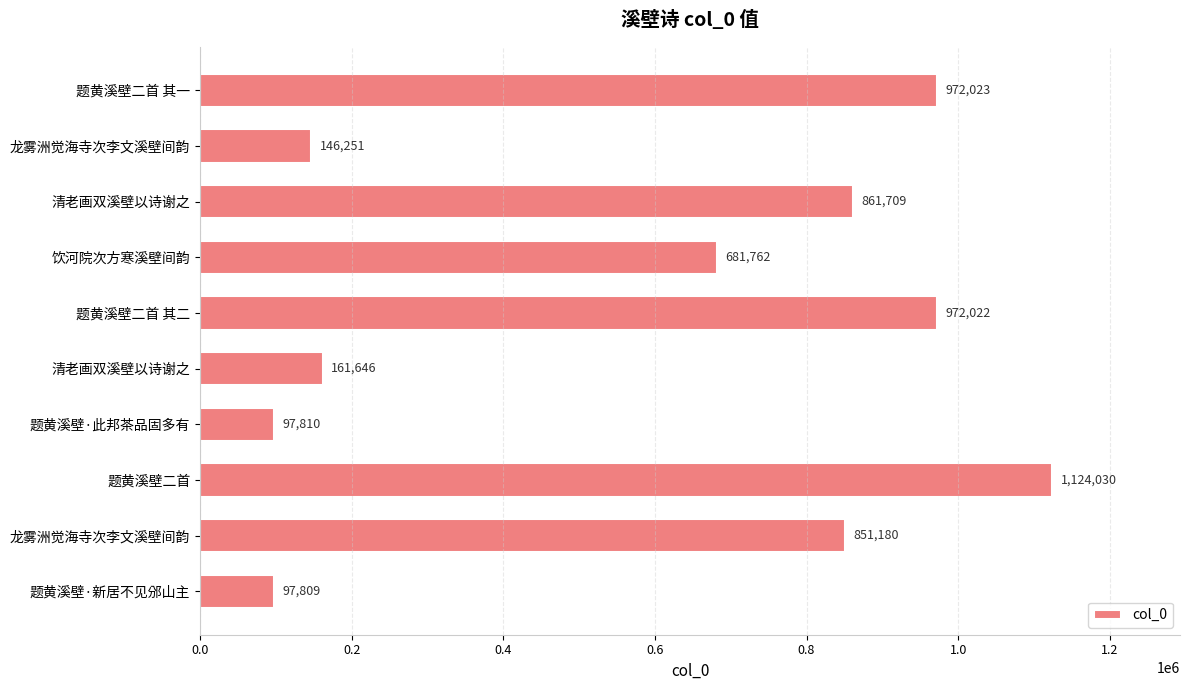

How many data points are less than 851180?

5